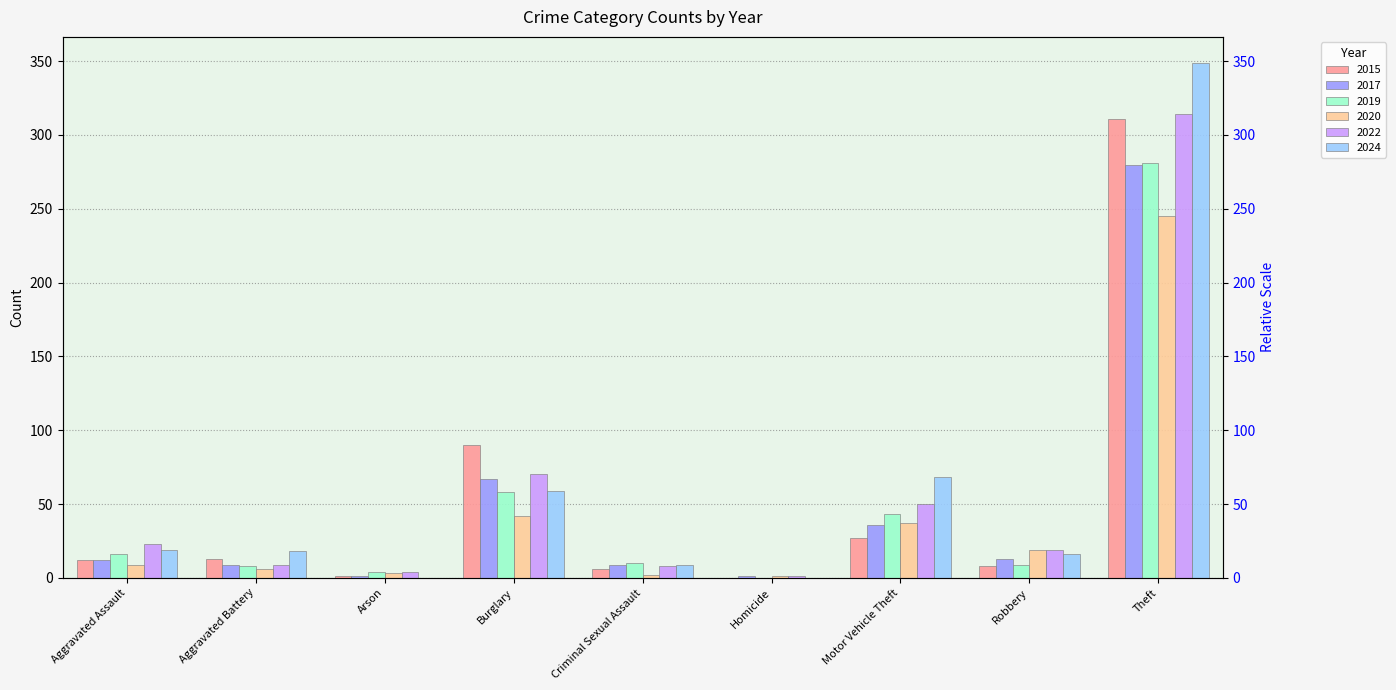

What position from the right is Arson?

7